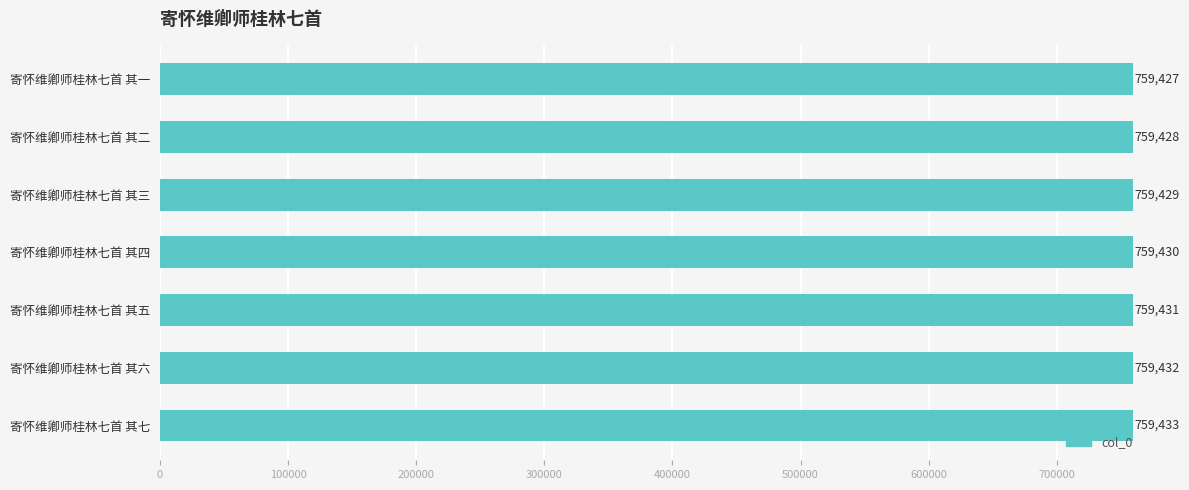

What is the minimum value shown in the chart?

759427